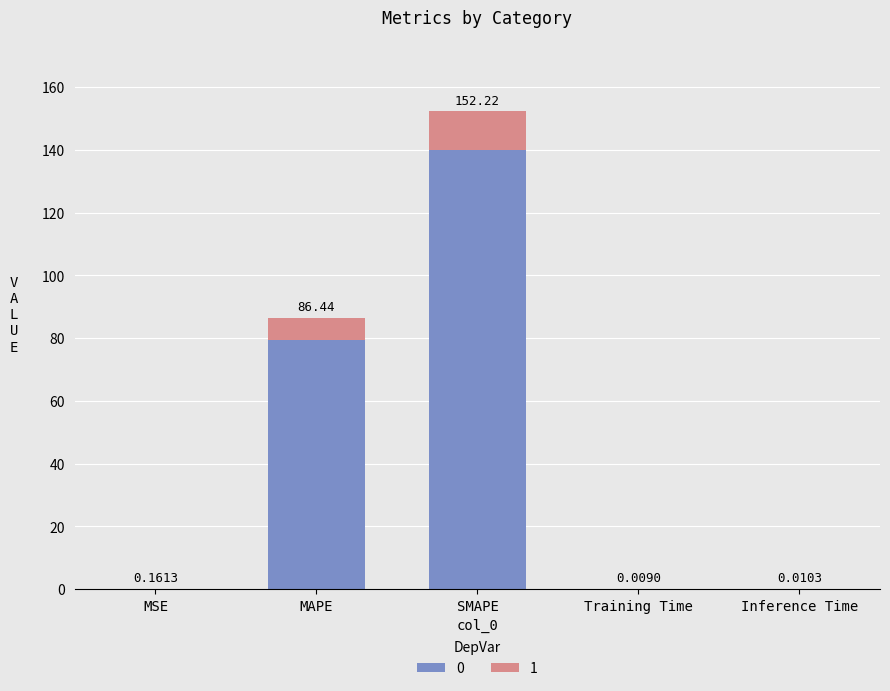

At which category is the sum across all series the highest?

SMAPE